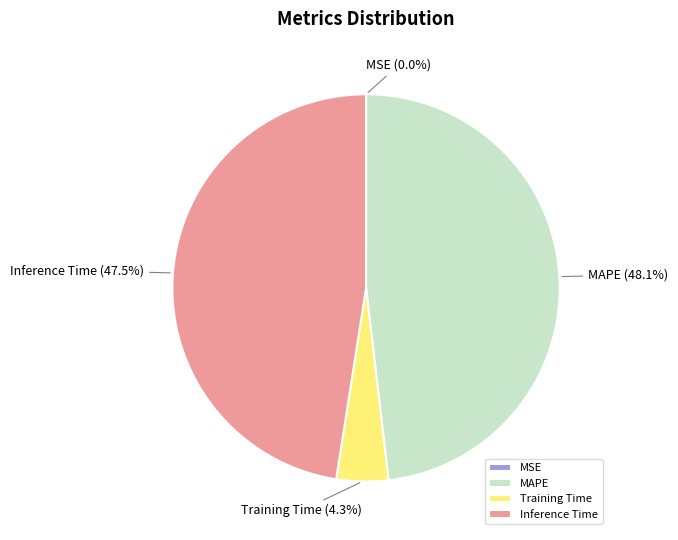

True or false: MAPE accounts for 37% of the total.

False